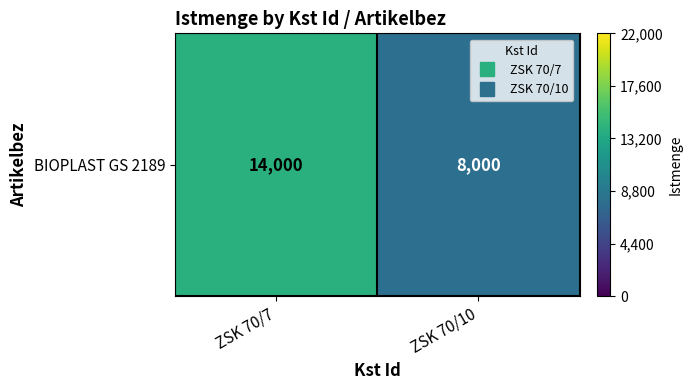

Rank the categories by value from lowest to highest.

ZSK 70/10, ZSK 70/7